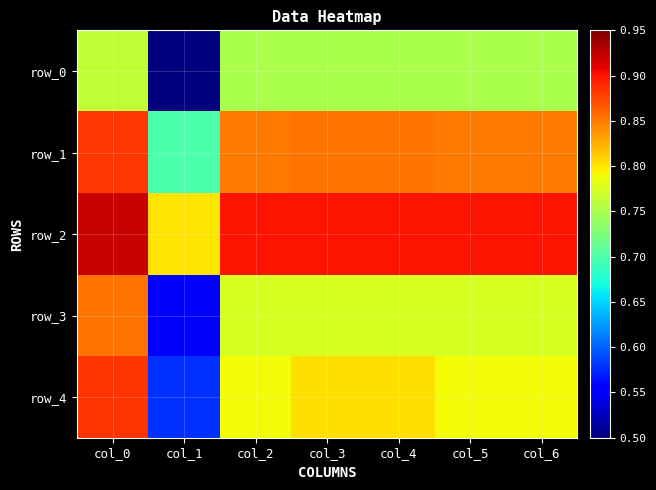

List the labels in order of row_0 value, largest first.

col_0, col_2, col_3, col_4, col_5, col_6, col_1